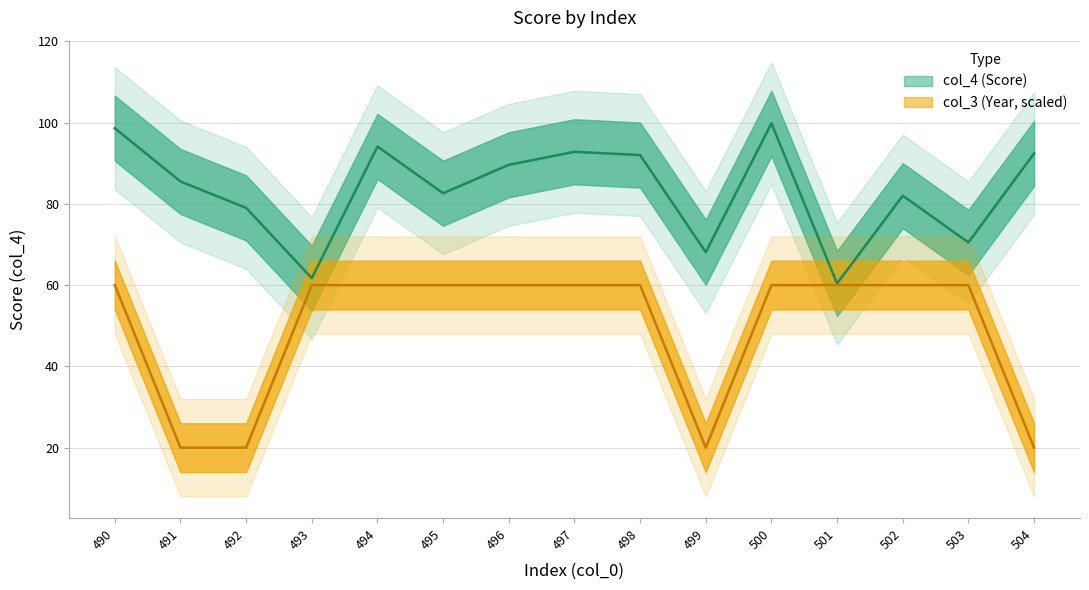

The col_4 series shows 132.9 at 504. True or false?

False